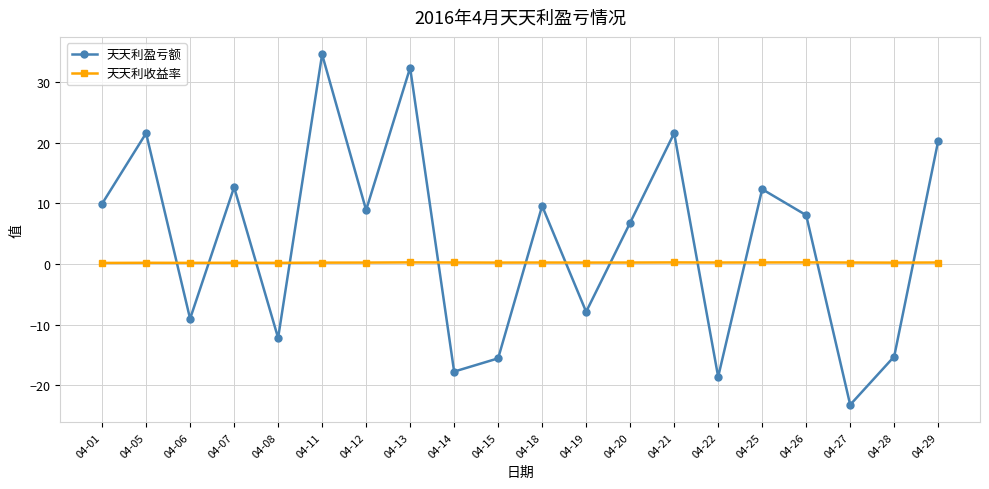

List the series in order of their peak value, highest first.

天天利盈亏额, 天天利收益率